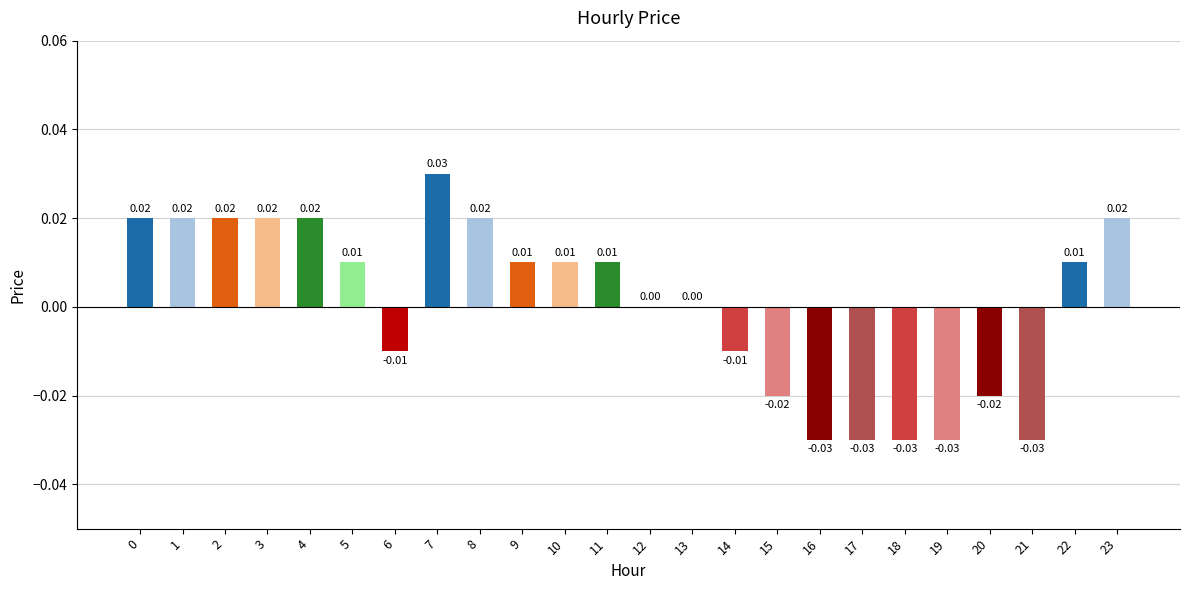

Count the number of categories in the chart.

24